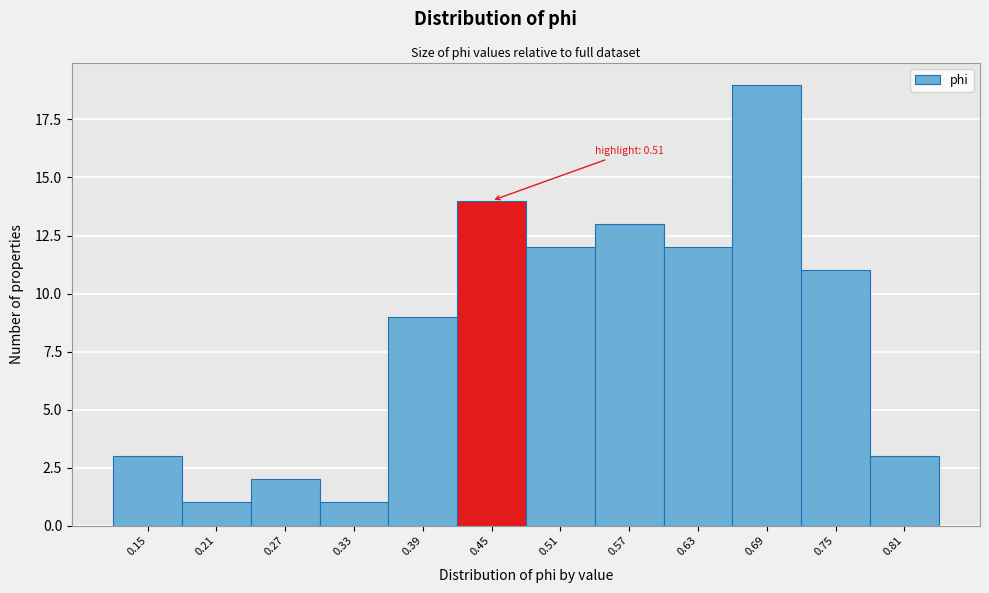

Reading left to right, transcribe all the data shown in this chart.

3	1	2	1	9	14	12	13	12	19	11	3